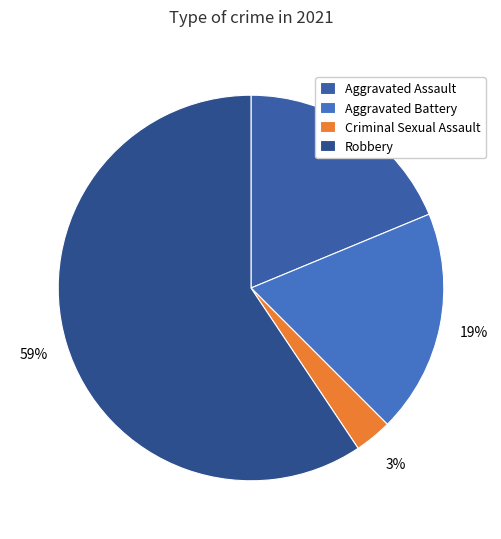

Rank the categories by value from lowest to highest.

Criminal Sexual Assault, Aggravated Assault, Aggravated Battery, Robbery